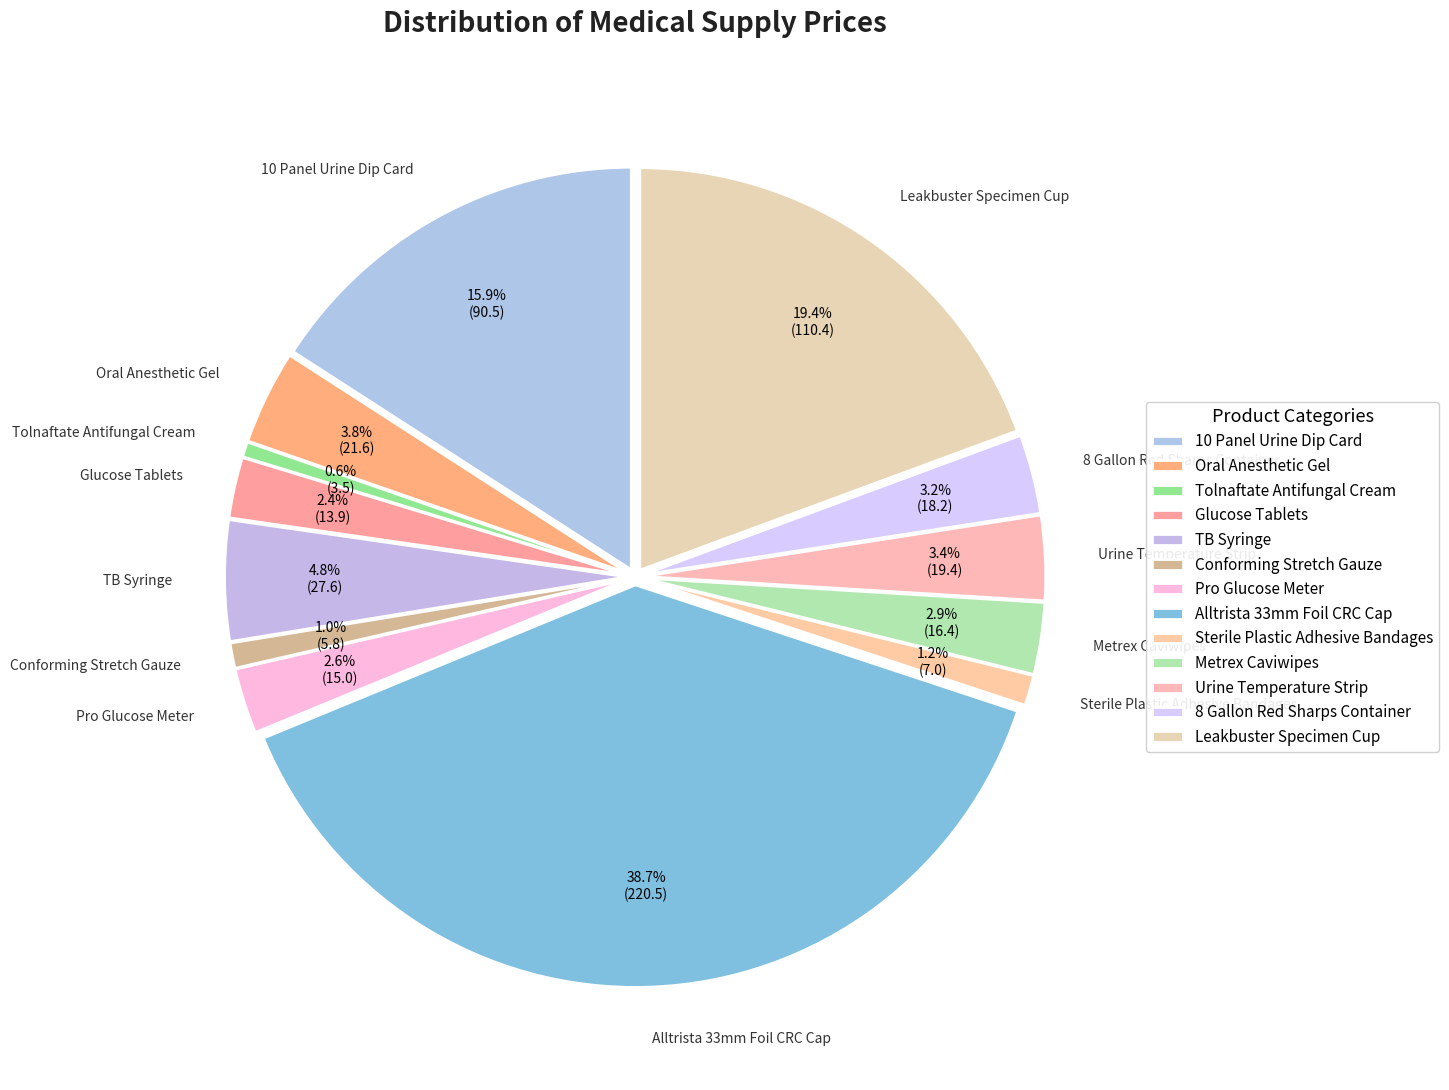

Between TB Syringe and Leakbuster Specimen Cup, which is larger?

Leakbuster Specimen Cup